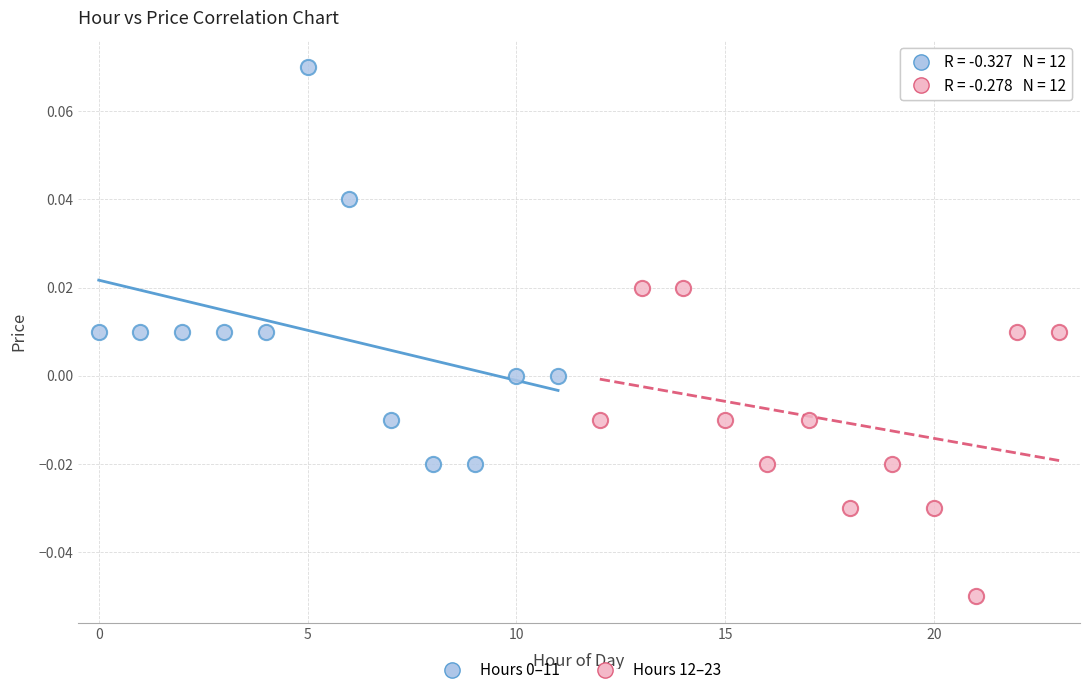

Which series contains the lowest Y value?

Hours 12–23